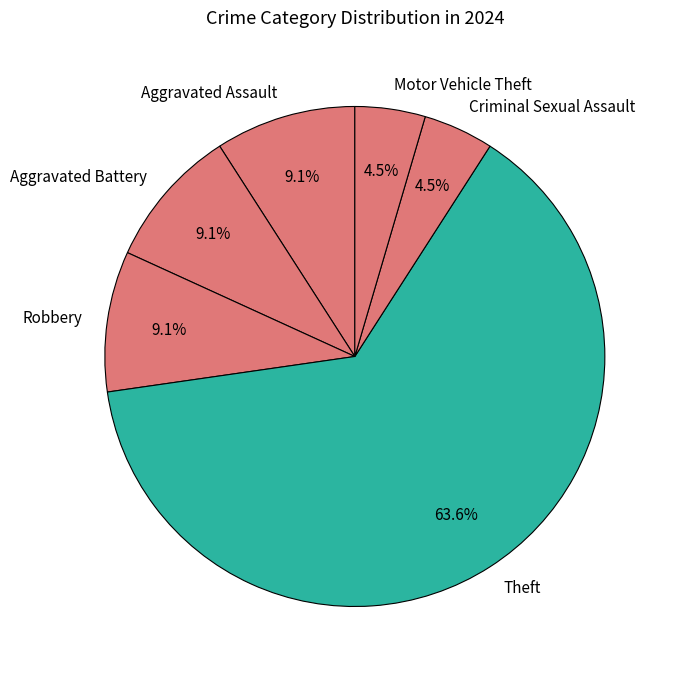

Combined, what portion of the pie is Robbery and Aggravated Battery?

18.2%